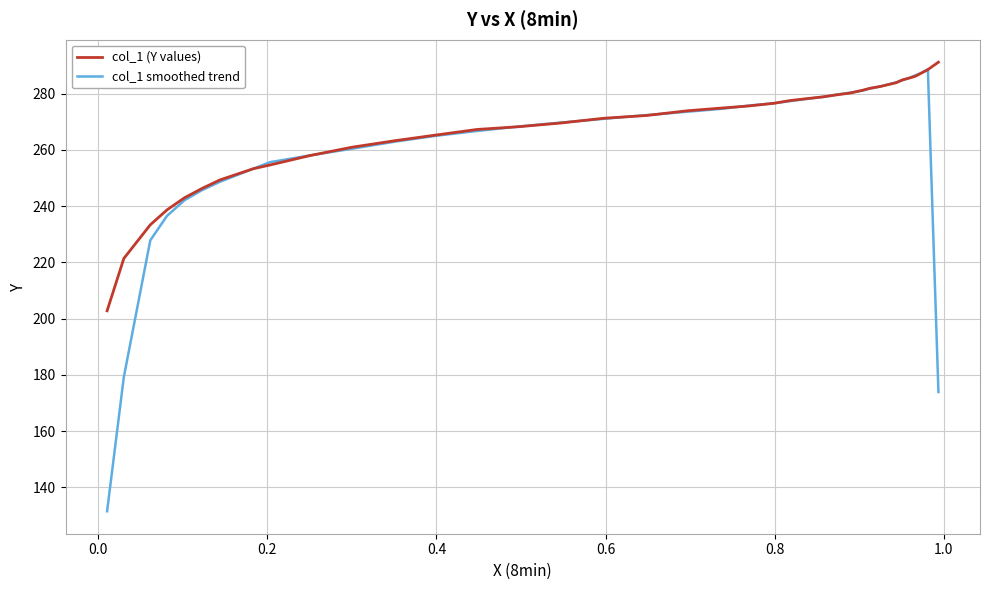

Which series has the largest range (max minus min)?

col_1 smoothed trend